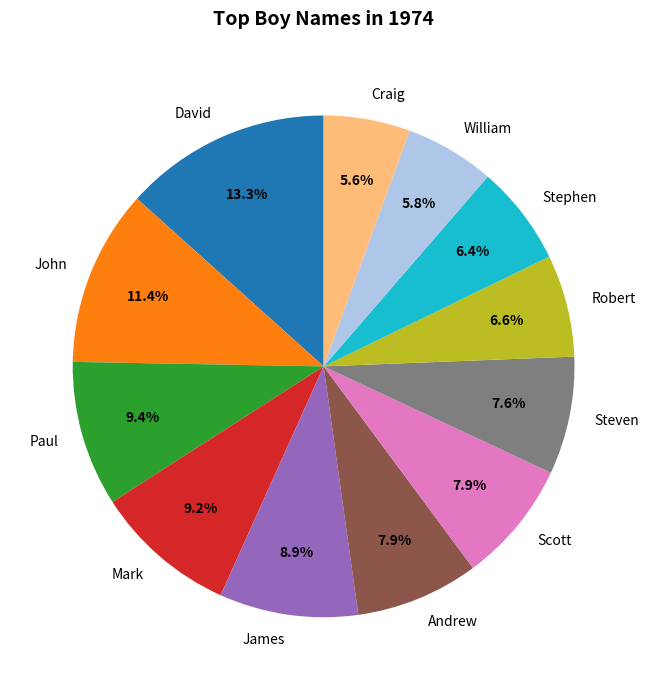

Approximately how many times larger is the value at David compared to John?

1.2